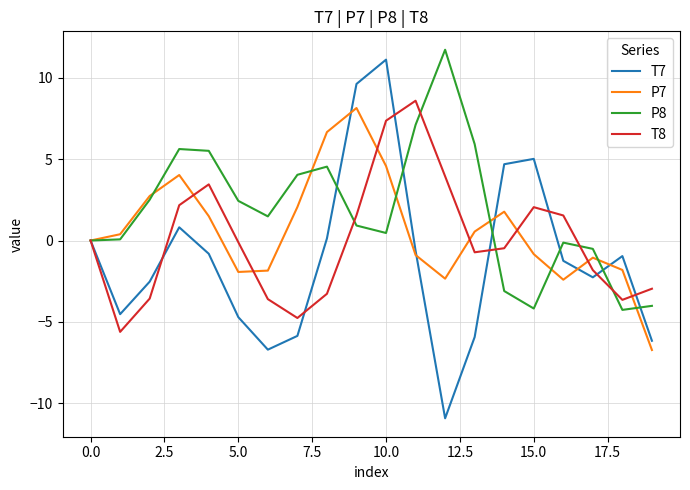

Which series has the largest total across all categories?

P8